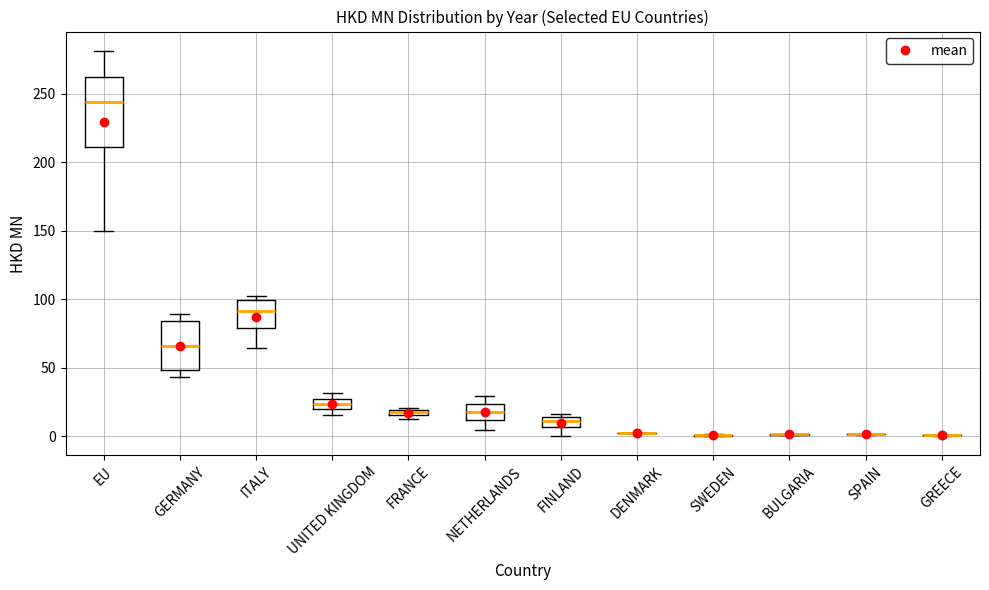

Where is the lower edge of the box for ITALY on the y-axis? The values are not printed on the chart, so give them approximately, as read against the axis.

80